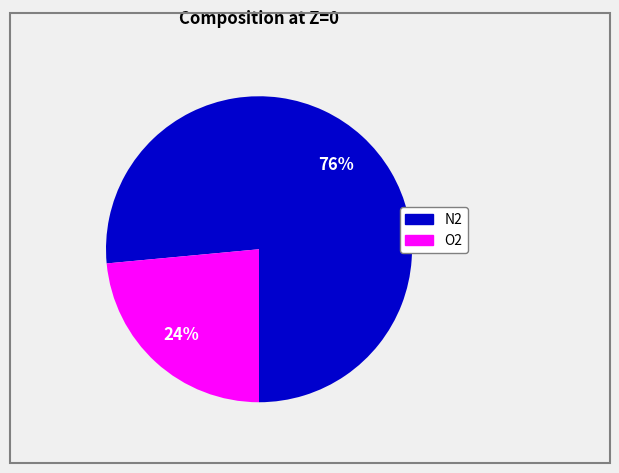

Do O2 and N2 together represent more than half of the pie?

Yes